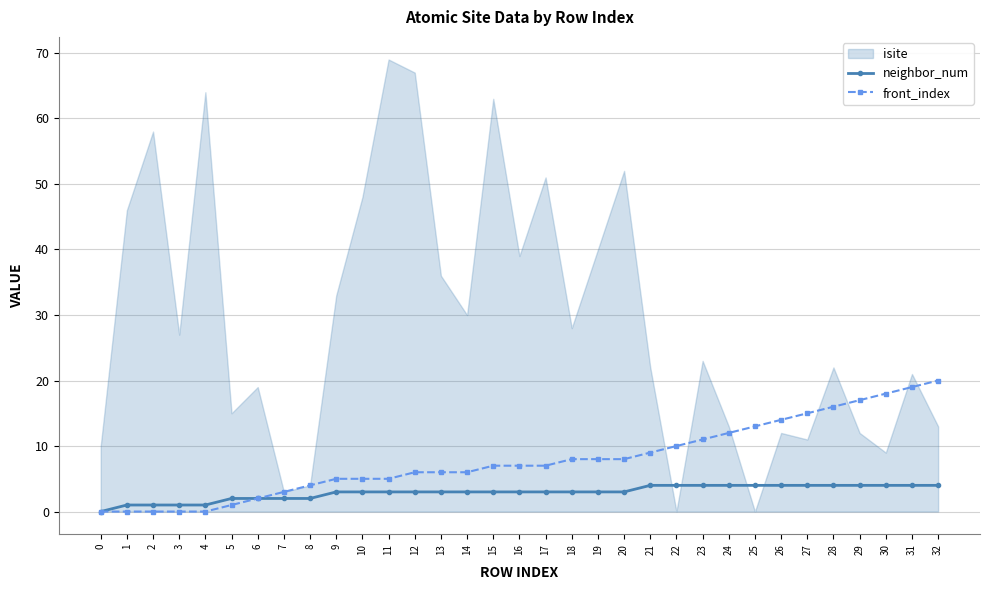

The front_index series shows 4 at 8. True or false?

True